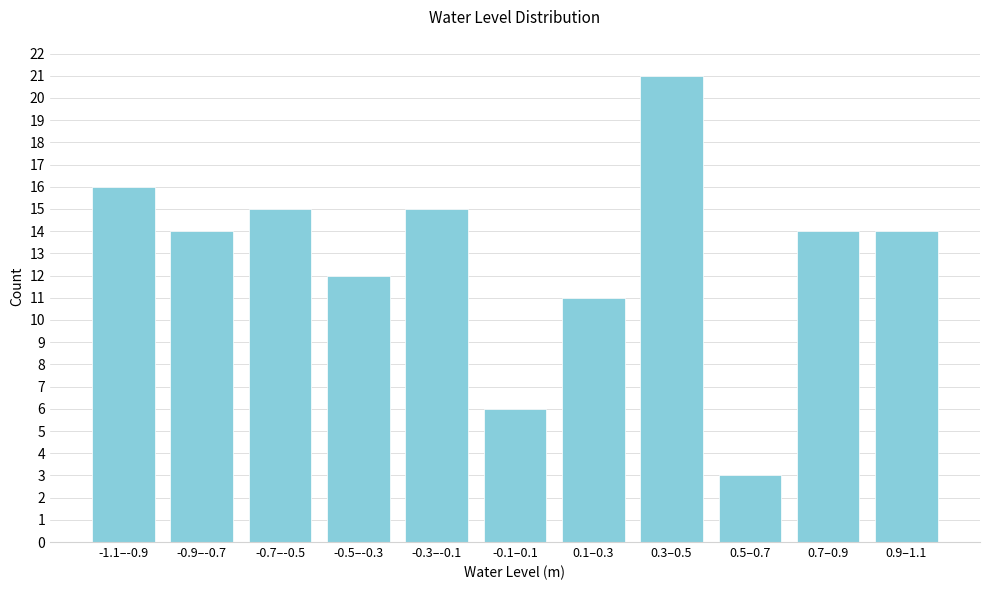

Reading left to right, list all the values displayed in this chart.

-1.1–-0.9=16	-0.9–-0.7=14	-0.7–-0.5=15	-0.5–-0.3=12	-0.3–-0.1=15	-0.1–0.1=6	0.1–0.3=11	0.3–0.5=21	0.5–0.7=3	0.7–0.9=14	0.9–1.1=14